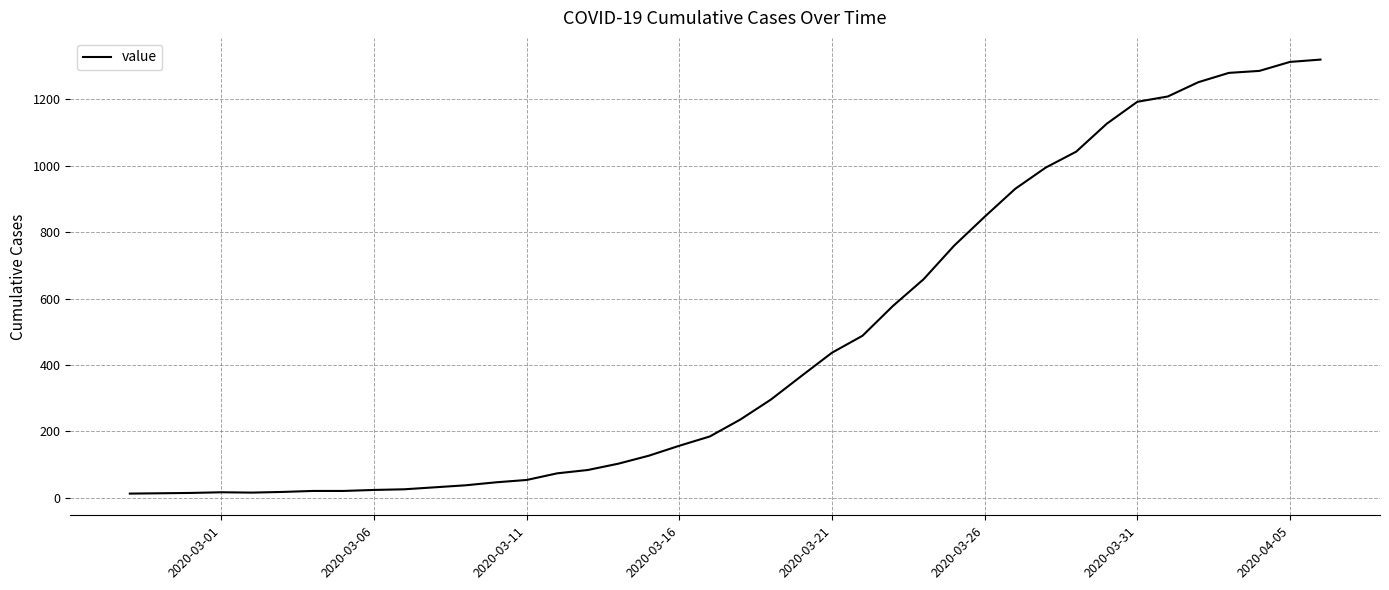

What is the difference between the maximum and minimum values?

1306